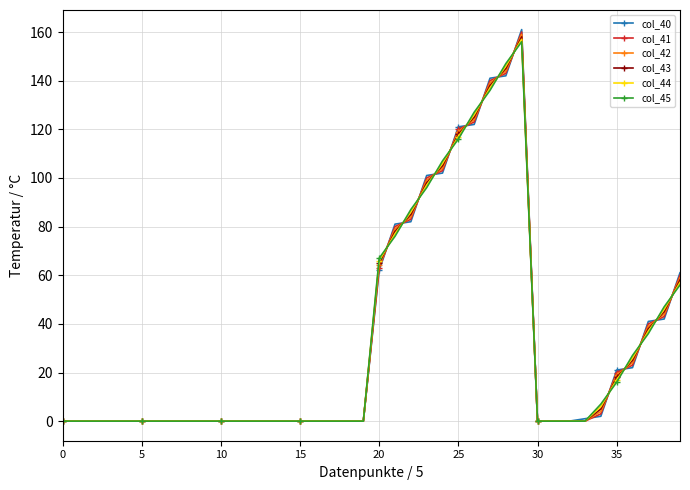

What is the difference between the second highest and second lowest values in the col_40 series?

142.0